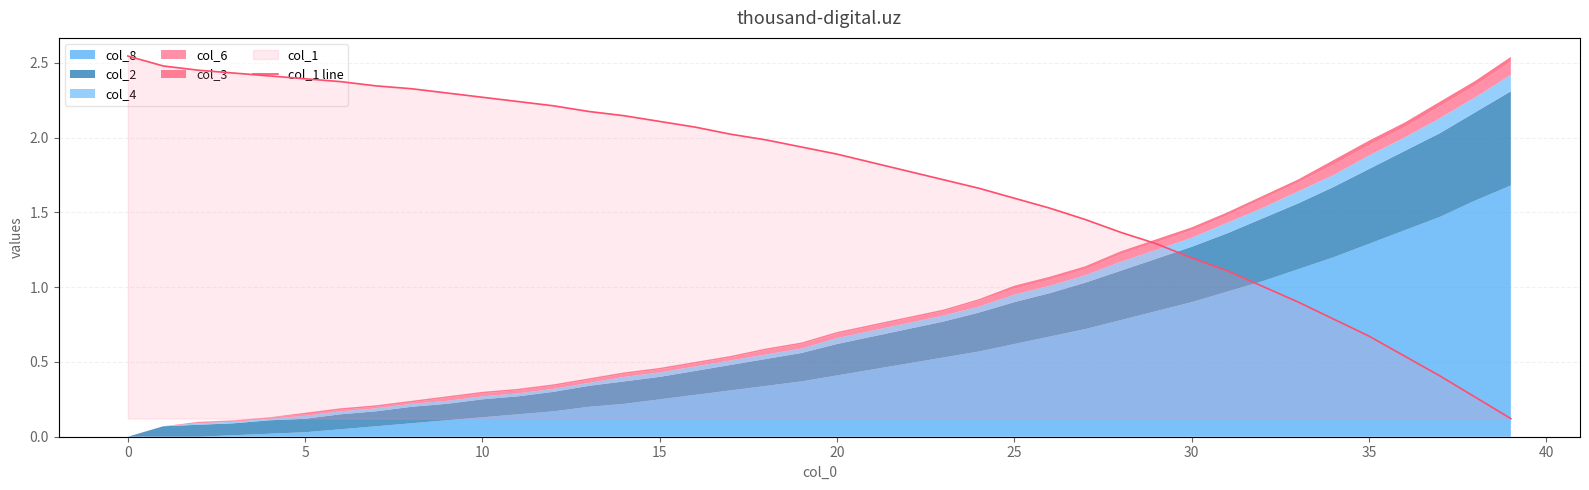

What is the label of the 22nd point from the right?

18